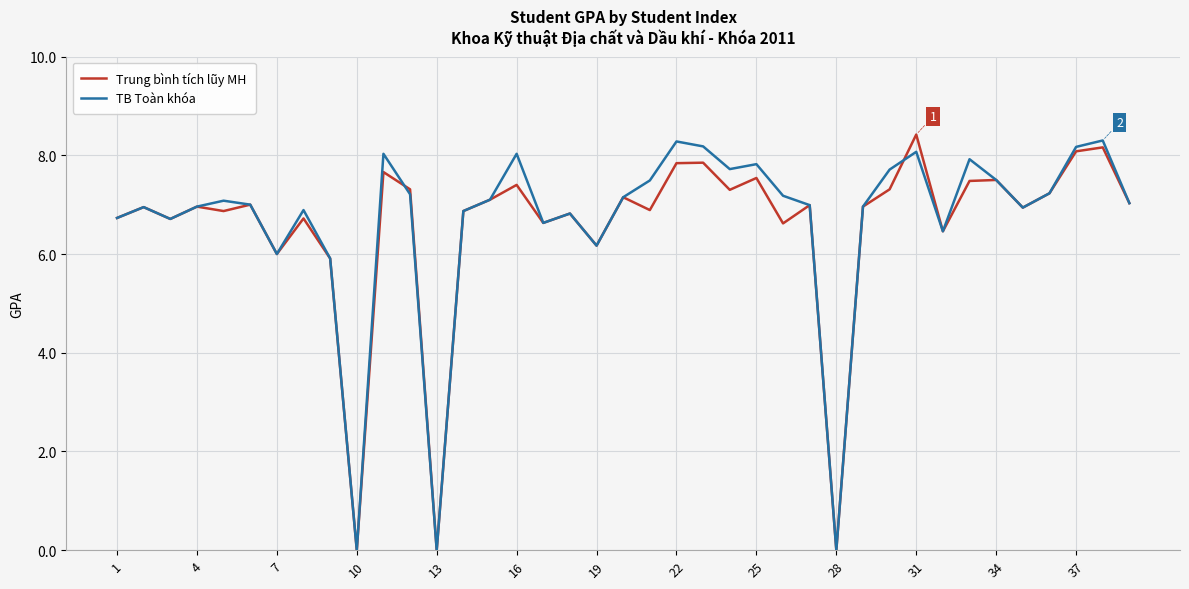

Which series has the largest range (max minus min)?

Trung bình tích lũy MH